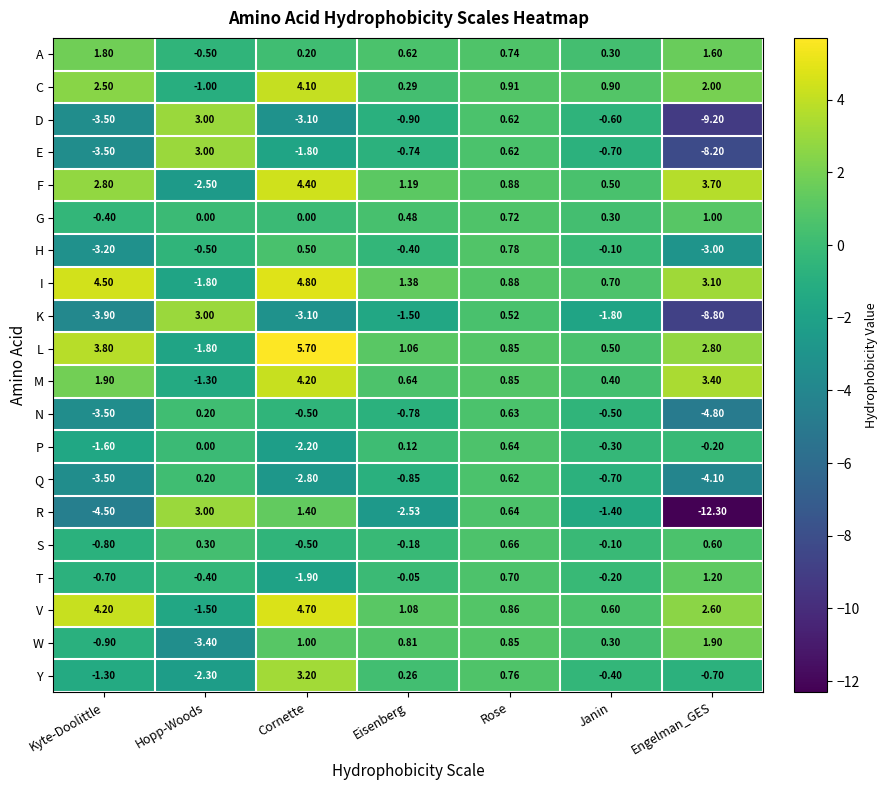

Where does the D series first go above 0?

Hopp-Woods